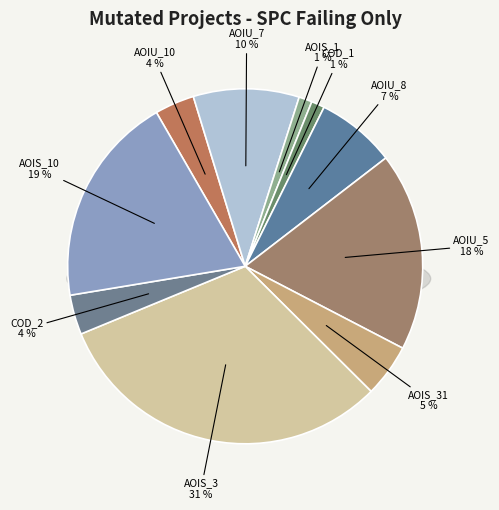

True or false: DailyLimit.Account.AOIS_3 accounts for 31% of the total.

True